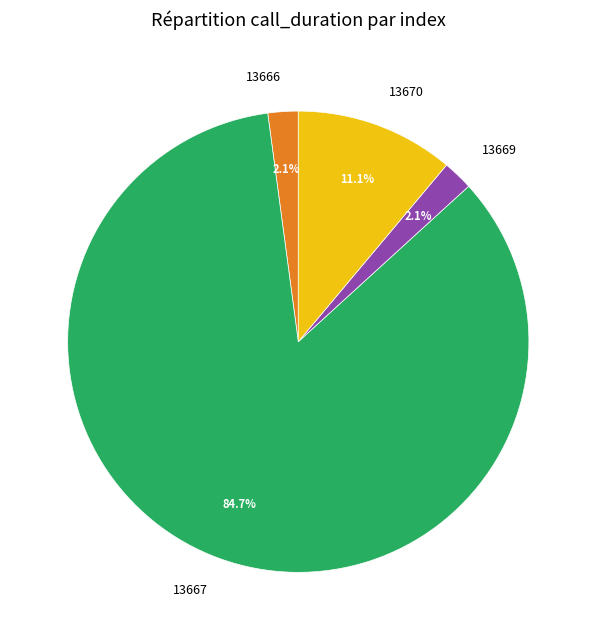

True or false: 13669 accounts for 2% of the total.

True